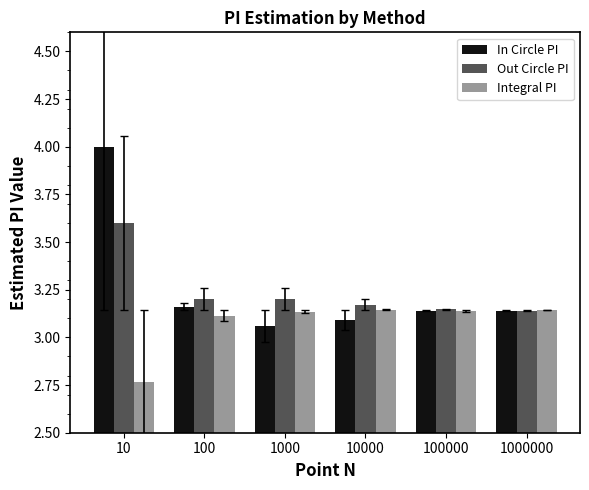

Does the chart contain stacked bars?

No